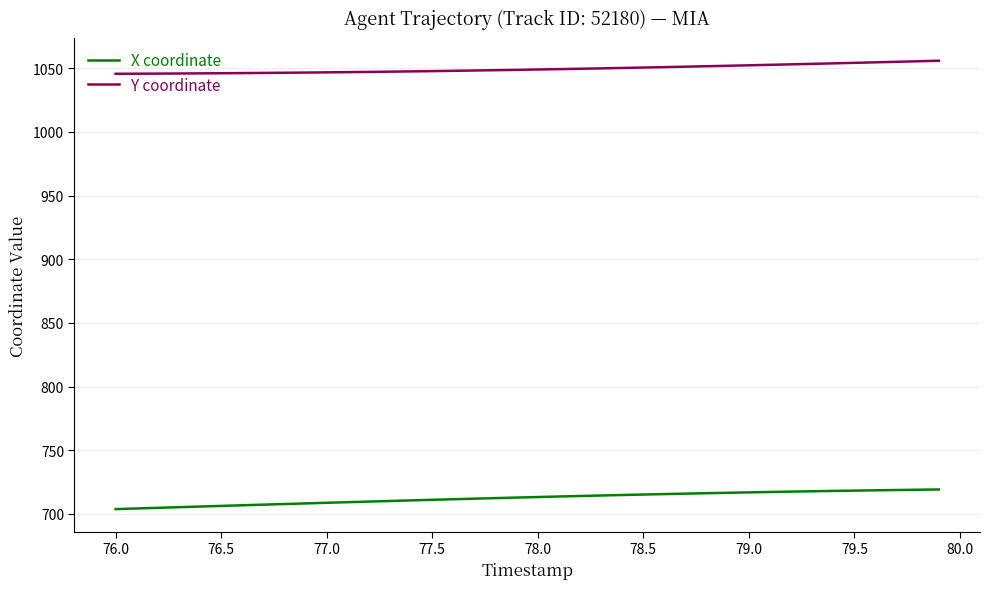

What is the difference between the maximum and minimum values in the X coordinate series?

15.4